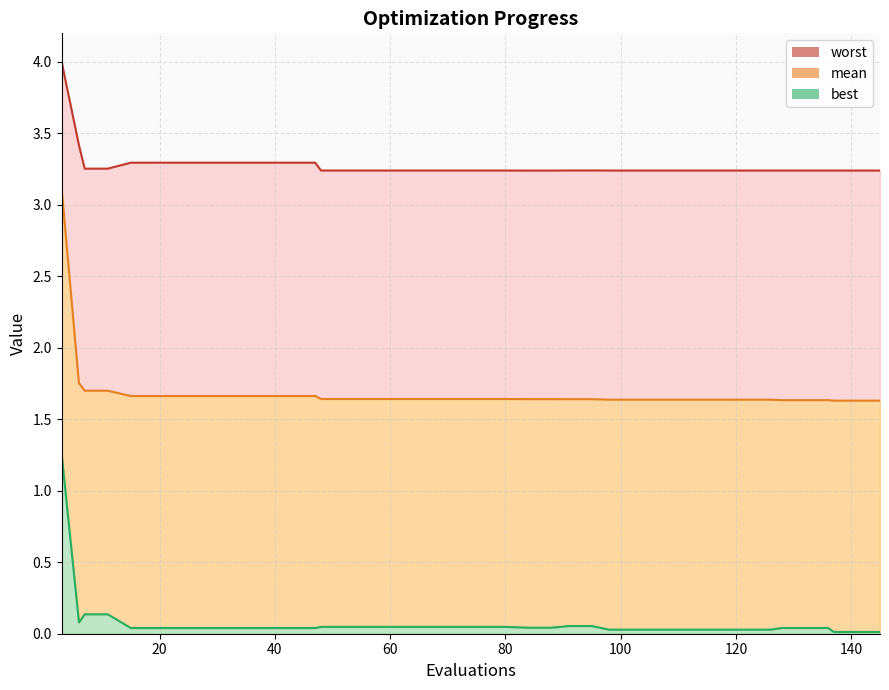

True or false: best and mean intersect in this chart.

False